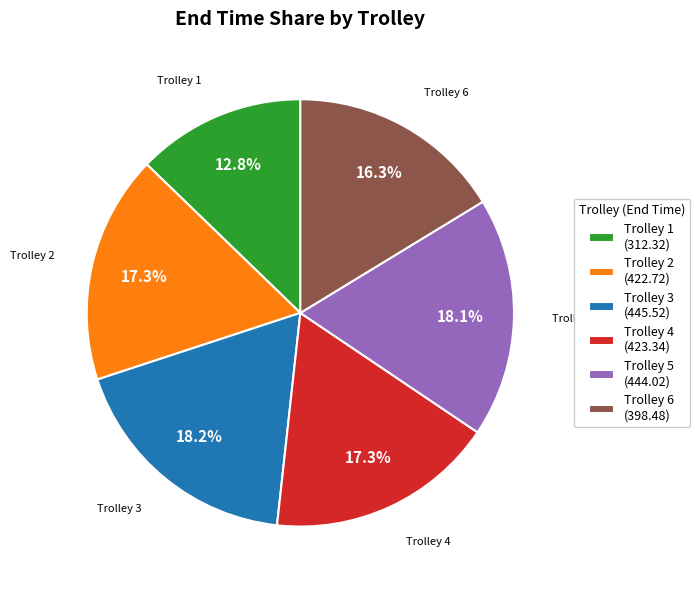

Does any single category account for the majority?

No